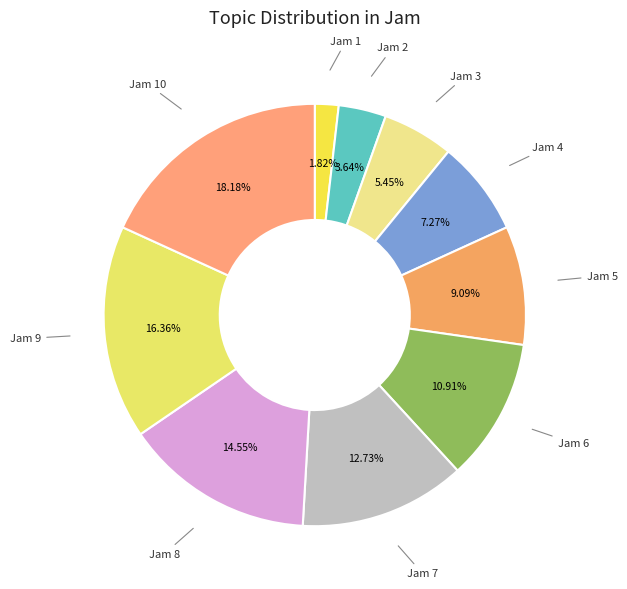

Does any single category account for the majority?

No